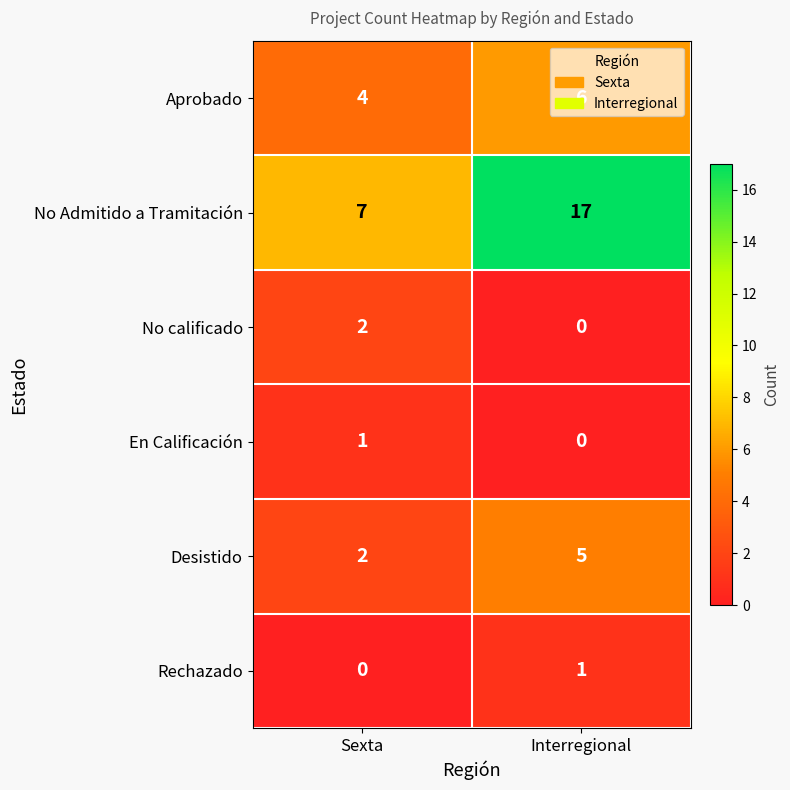

What is the total value across all series at Interregional?

29